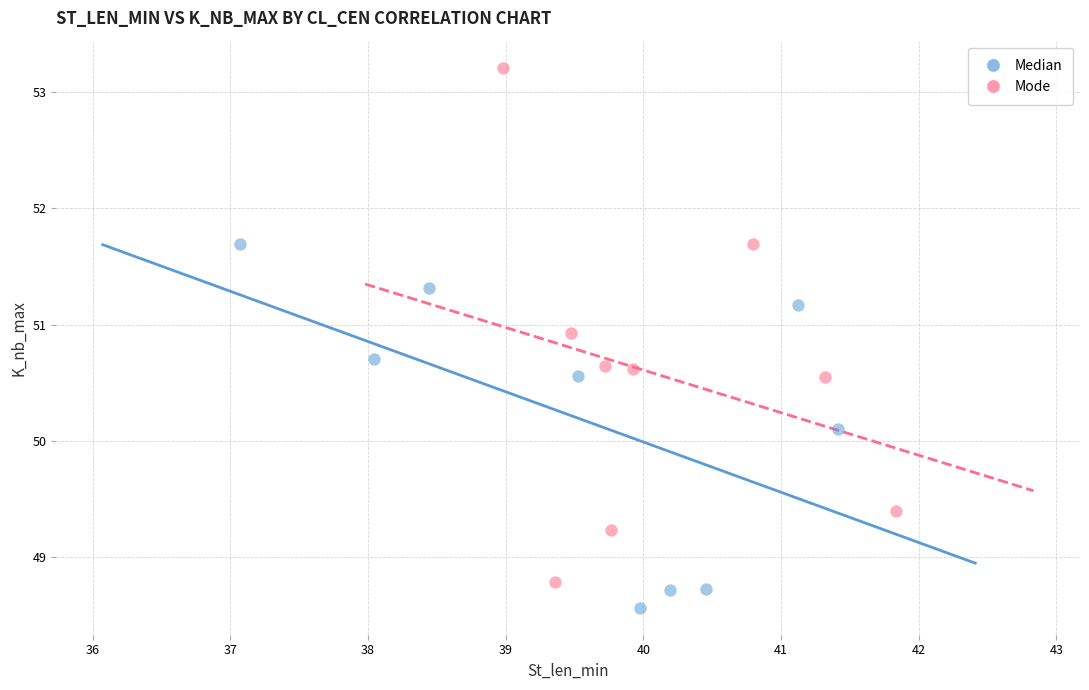

Which series has the largest Y range (max minus min)?

Mode